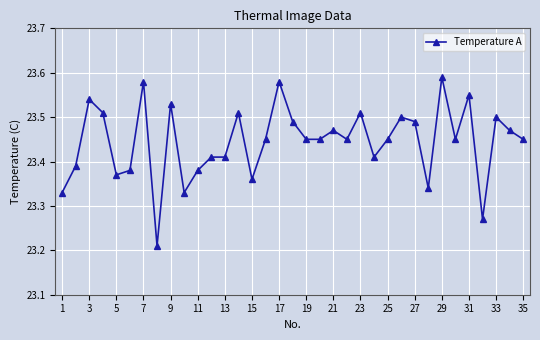

How many values are between 23 and 24?

35